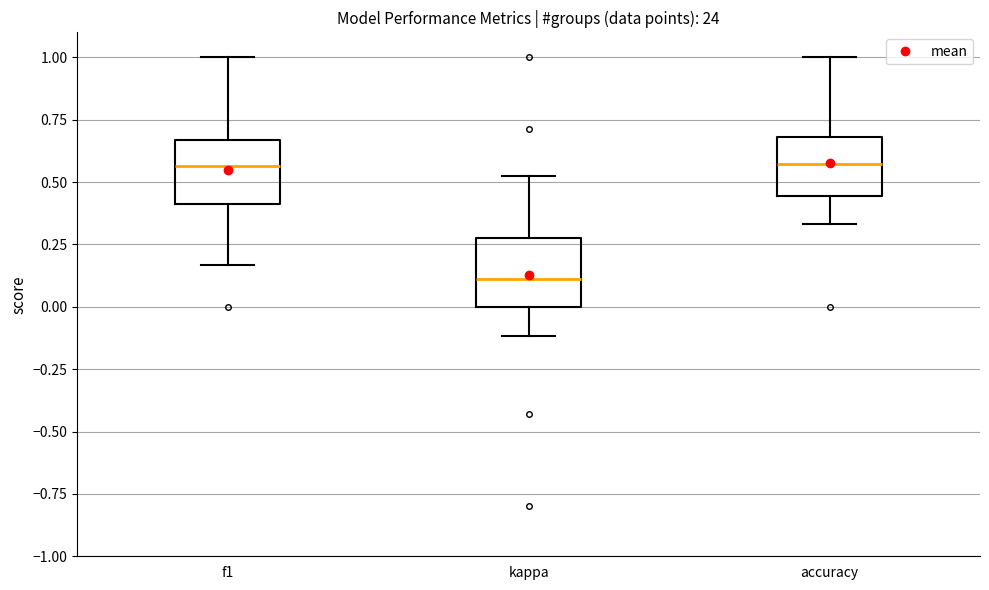

Where is the upper edge of the box for kappa on the y-axis? The values are not printed on the chart, so give them approximately, as read against the axis.

0.25